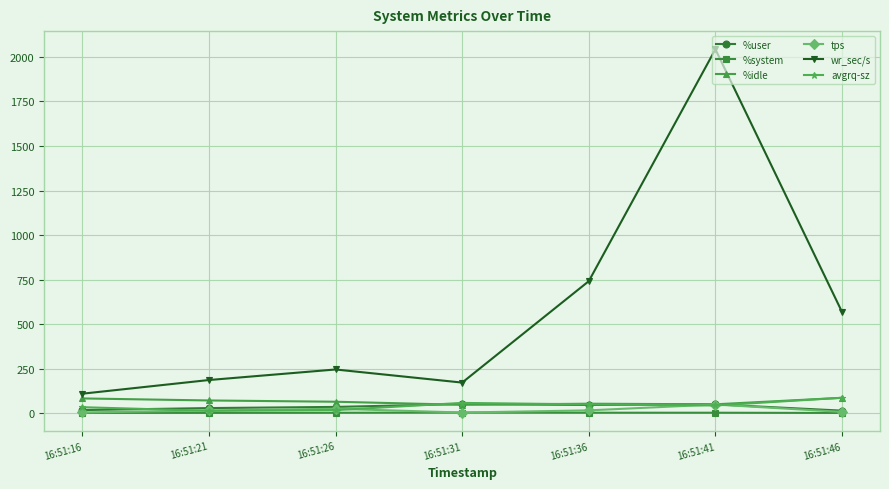

What is the average value of the wr_sec/s series?

580.3